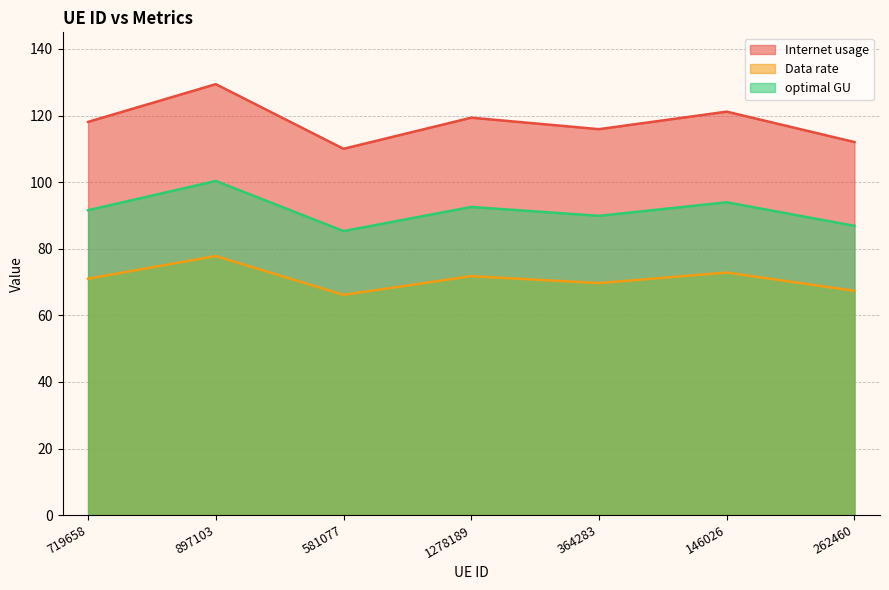

How many data points does each series have?

7